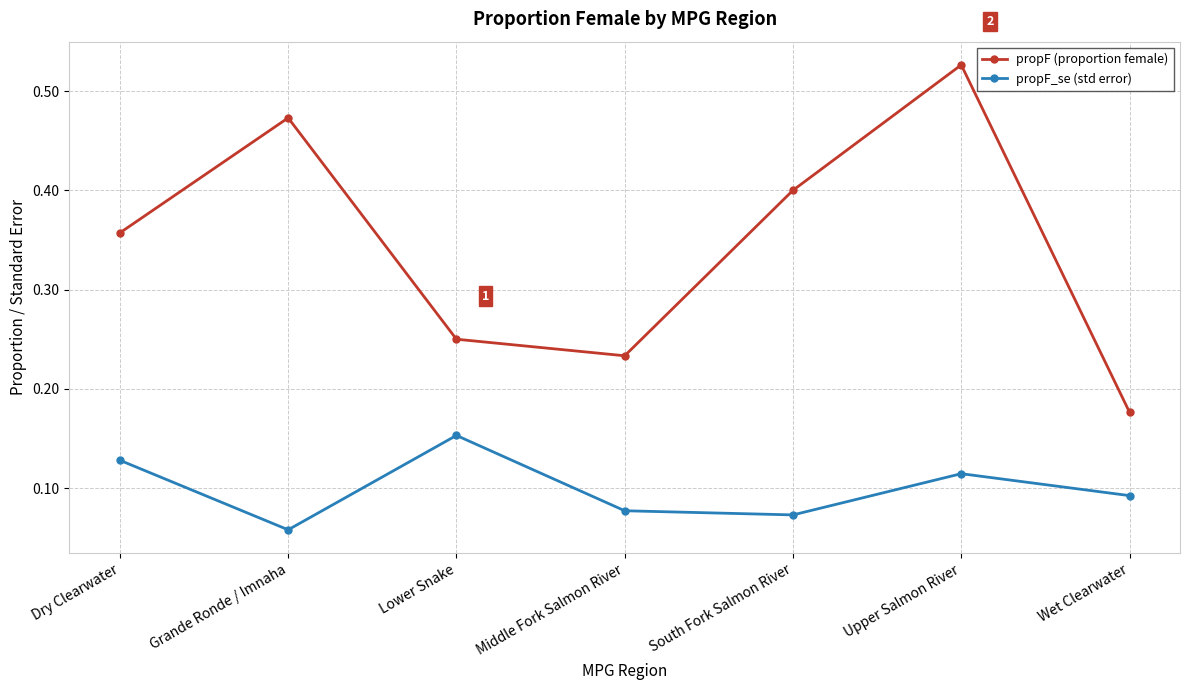

What is the sum of all propF (proportion female) values?

2.4